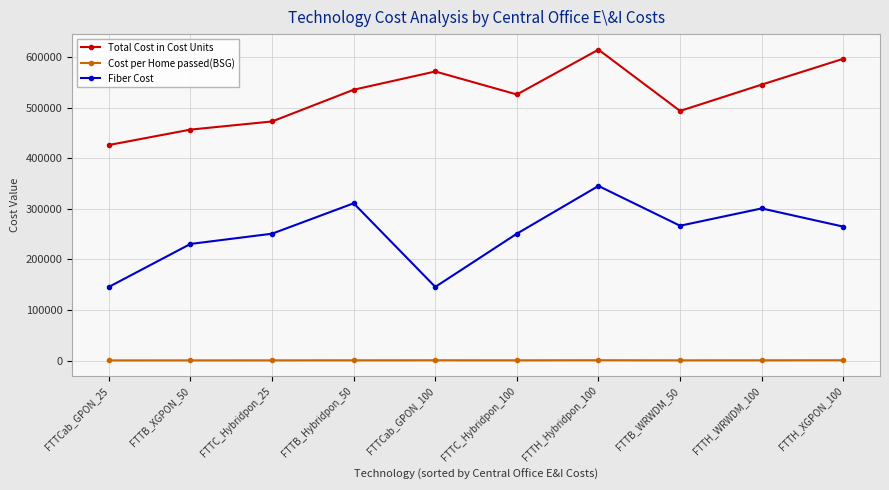

True or false: Total Cost in Cost Units and Cost per Home passed(BSG) cross at least once.

False